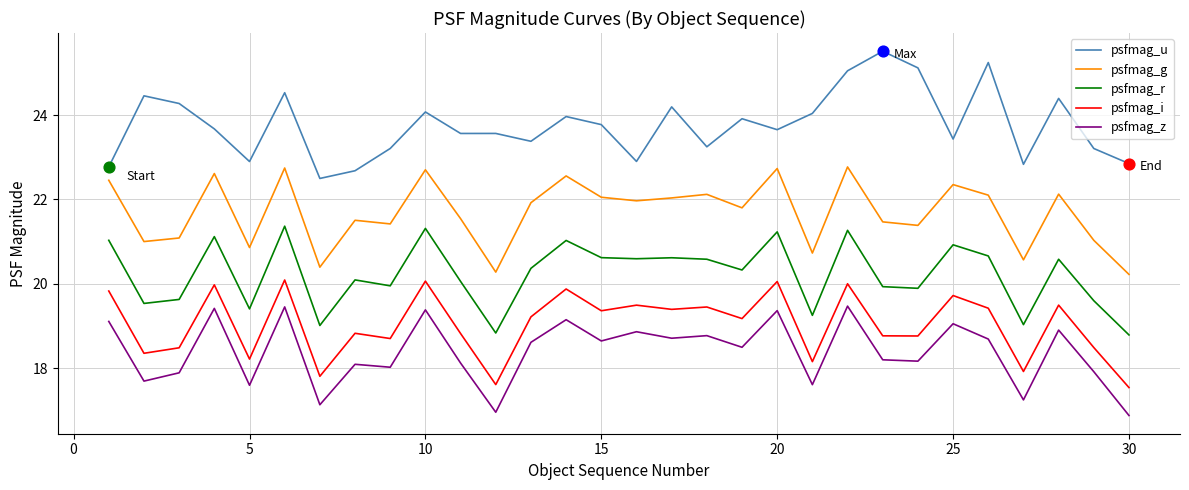

Which series has the largest total across all categories?

psfmag_u